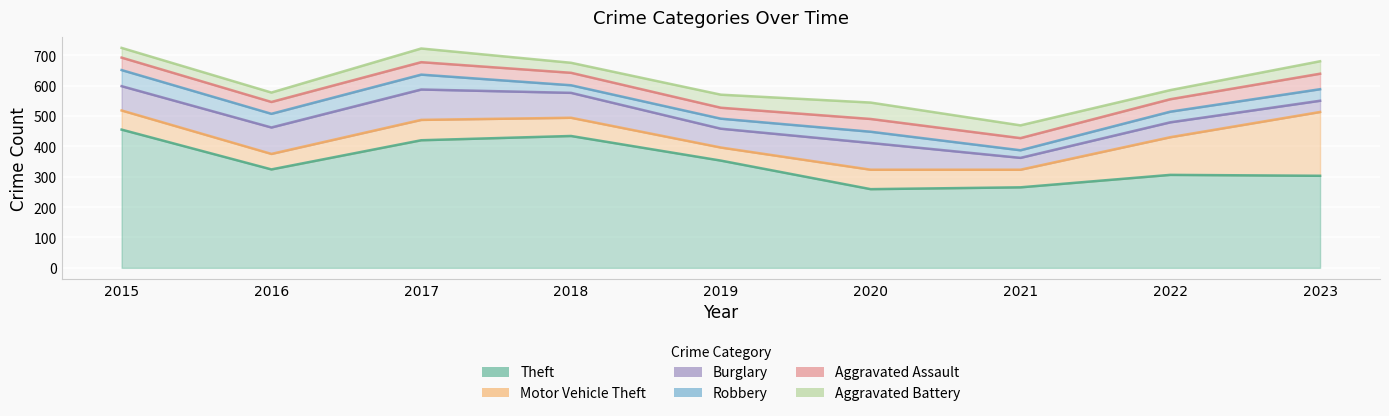

How many interior local valleys does the Aggravated Battery series have?

3